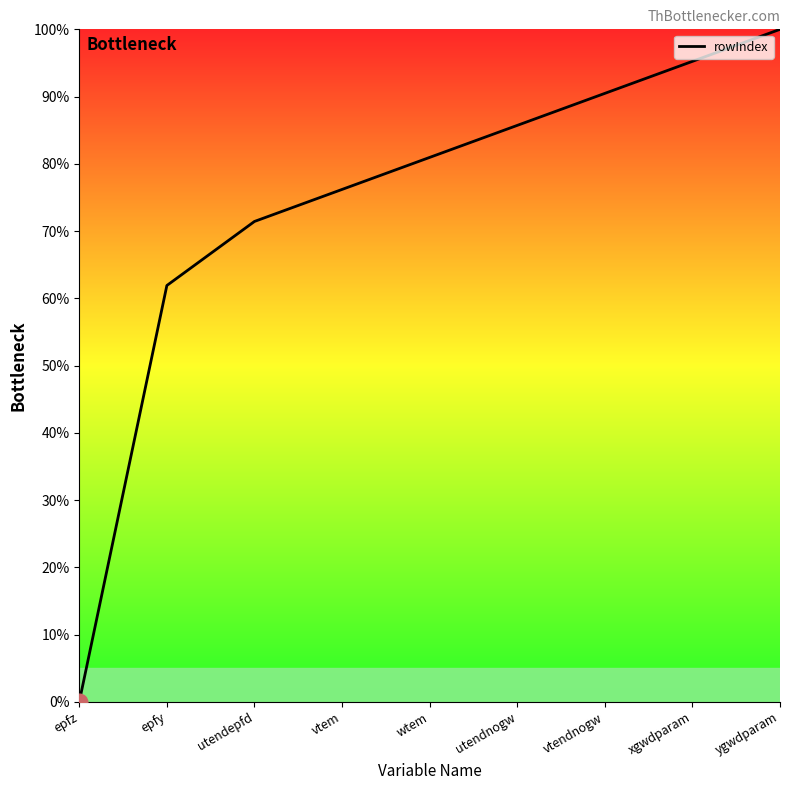

Reading left to right, what are all the values shown in this chart?

epfz=0.0	epfy=61.9	utendepfd=71.4	vtem=76.2	wtem=81.0	utendnogw=85.7	vtendnogw=90.5	xgwdparam=95.2	ygwdparam=100.0